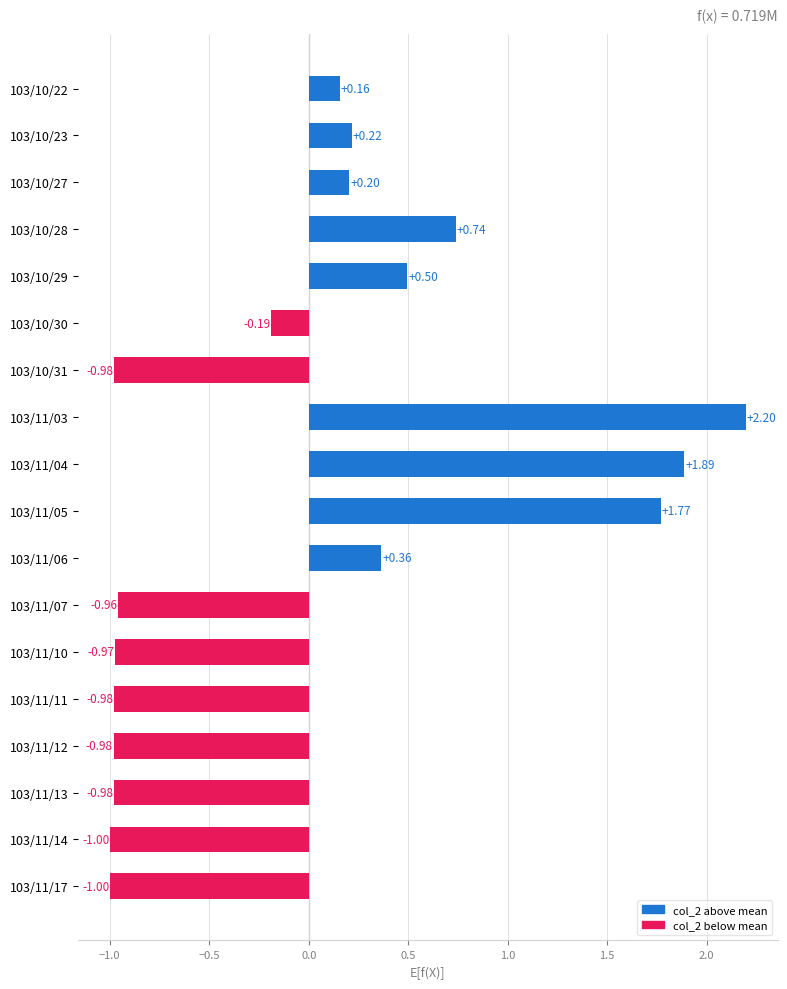

Between 103/11/04 and 103/11/14, which is larger?

103/11/04